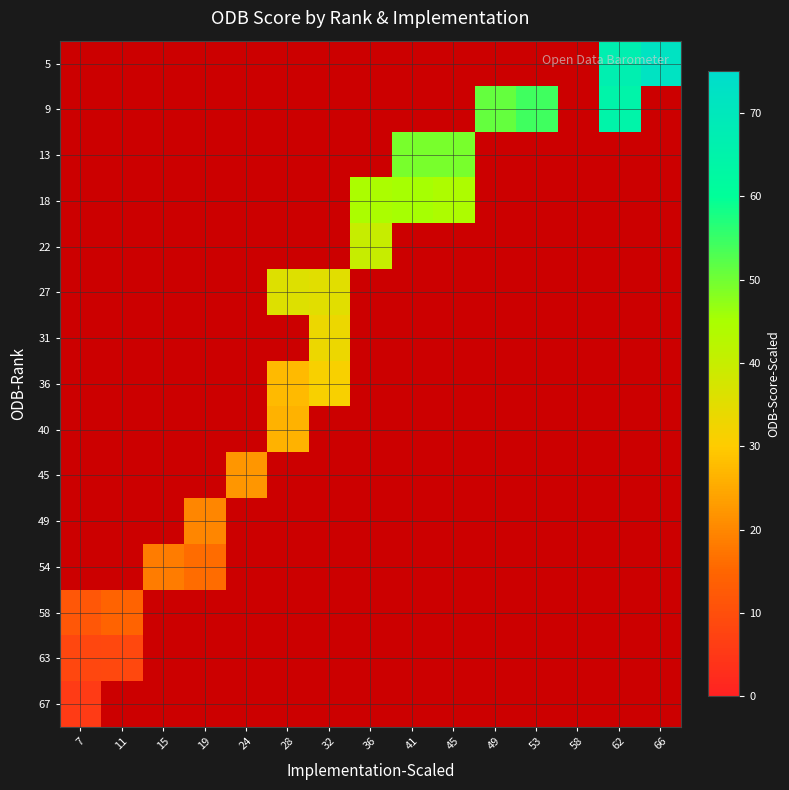

At which label does 45 reach its minimum?

7